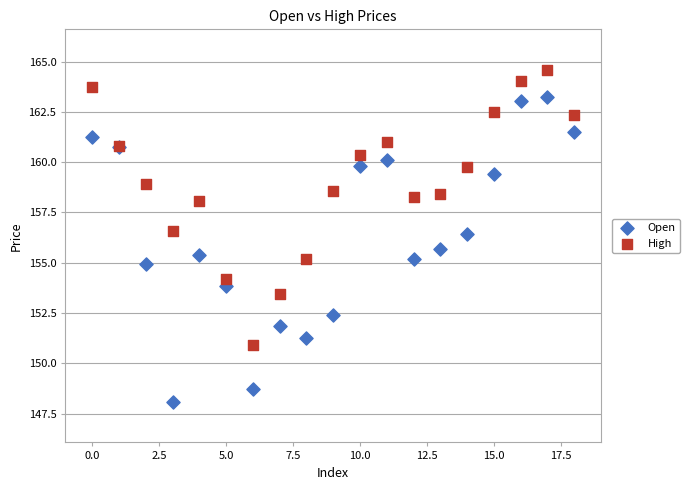

Which series reaches the maximum Y coordinate?

High